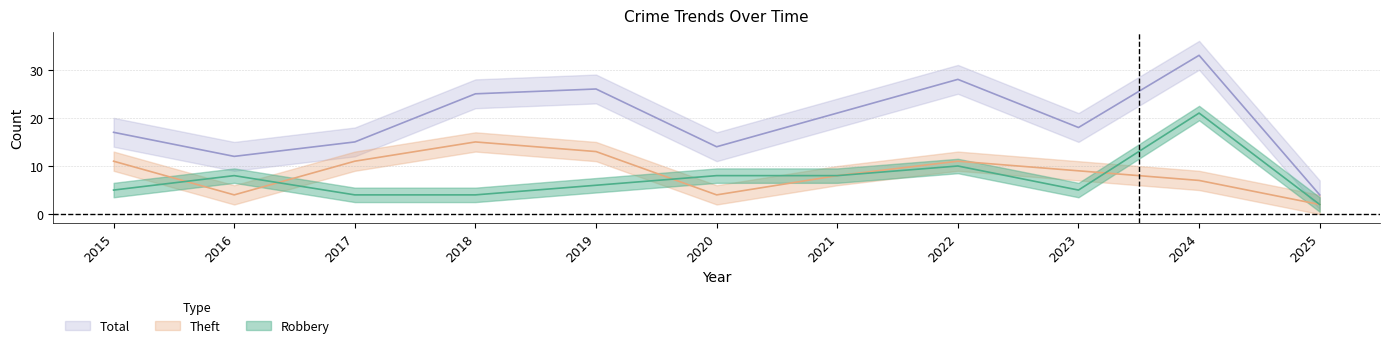

At which label does Total first exceed 18?

2018